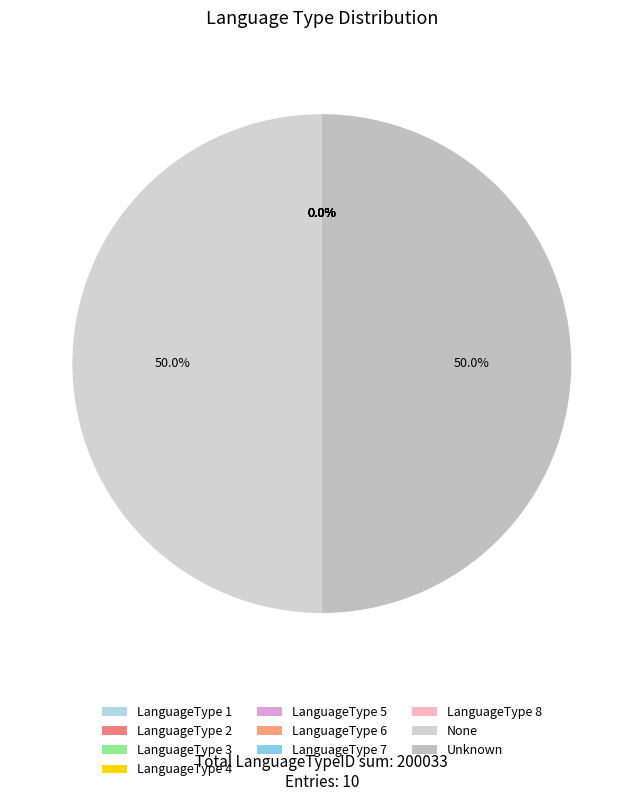

The Unknown slice represents 37% of the pie. True or false?

False